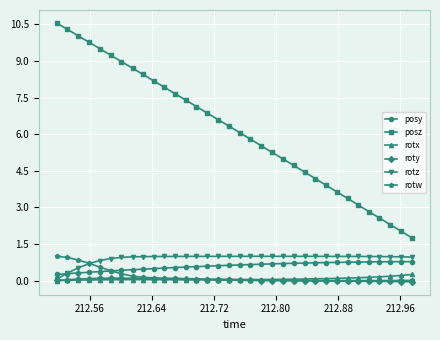

How many distinct data groups are displayed?

6